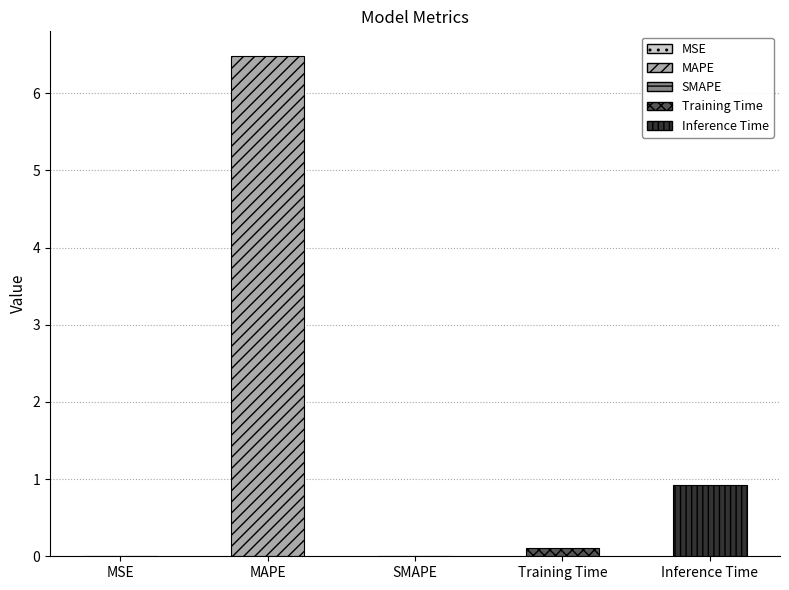

At which label is the value closest to 3?

Inference Time